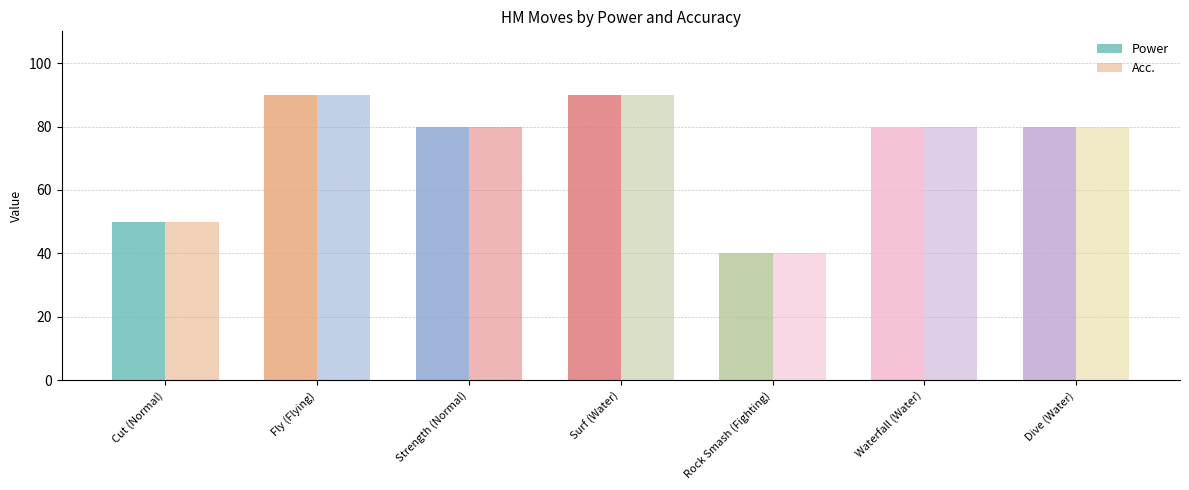

How many categories are shown in the chart?

7